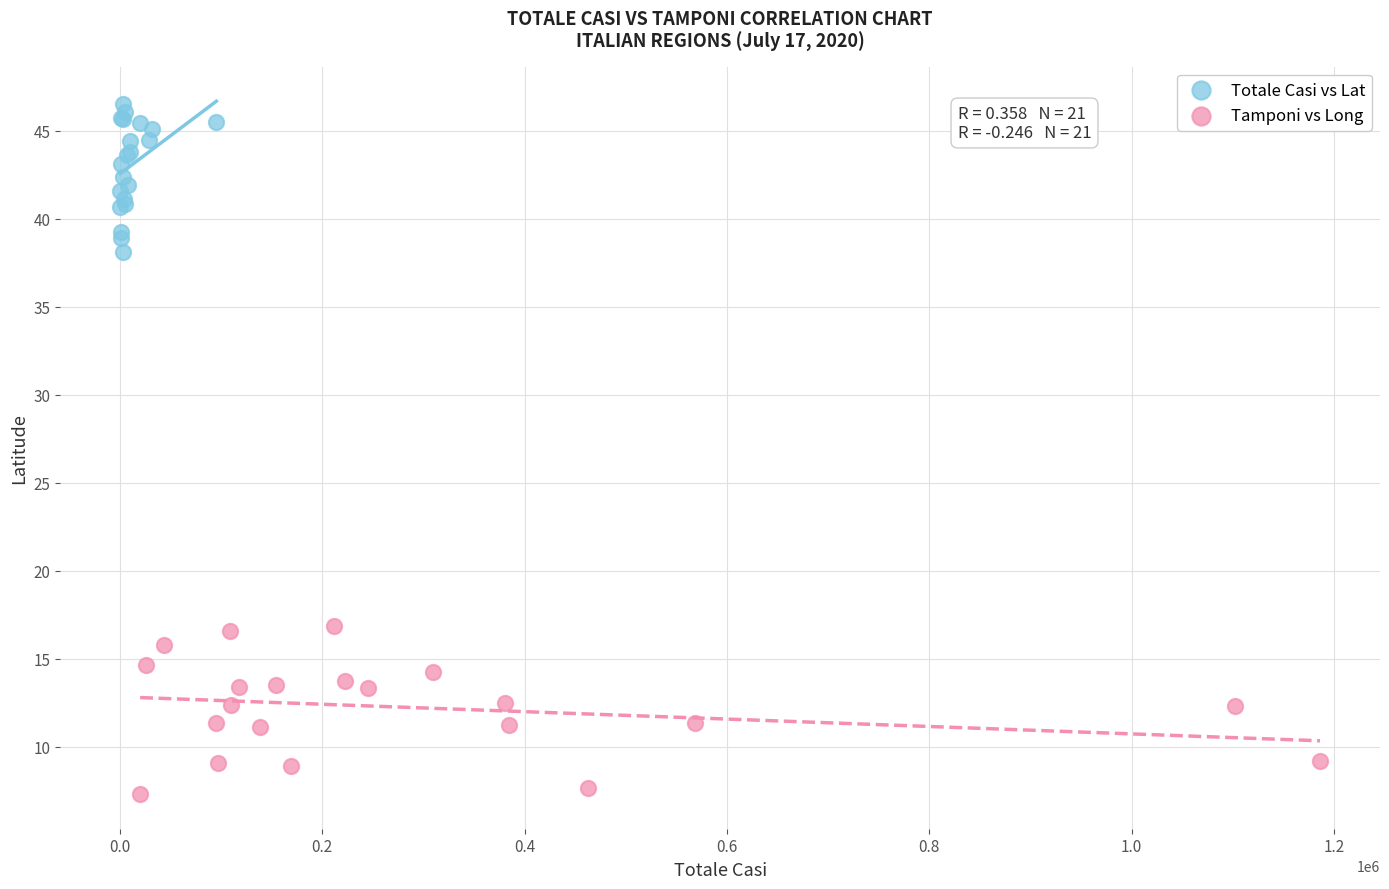

Which series reaches the minimum Y coordinate?

Tamponi vs Long